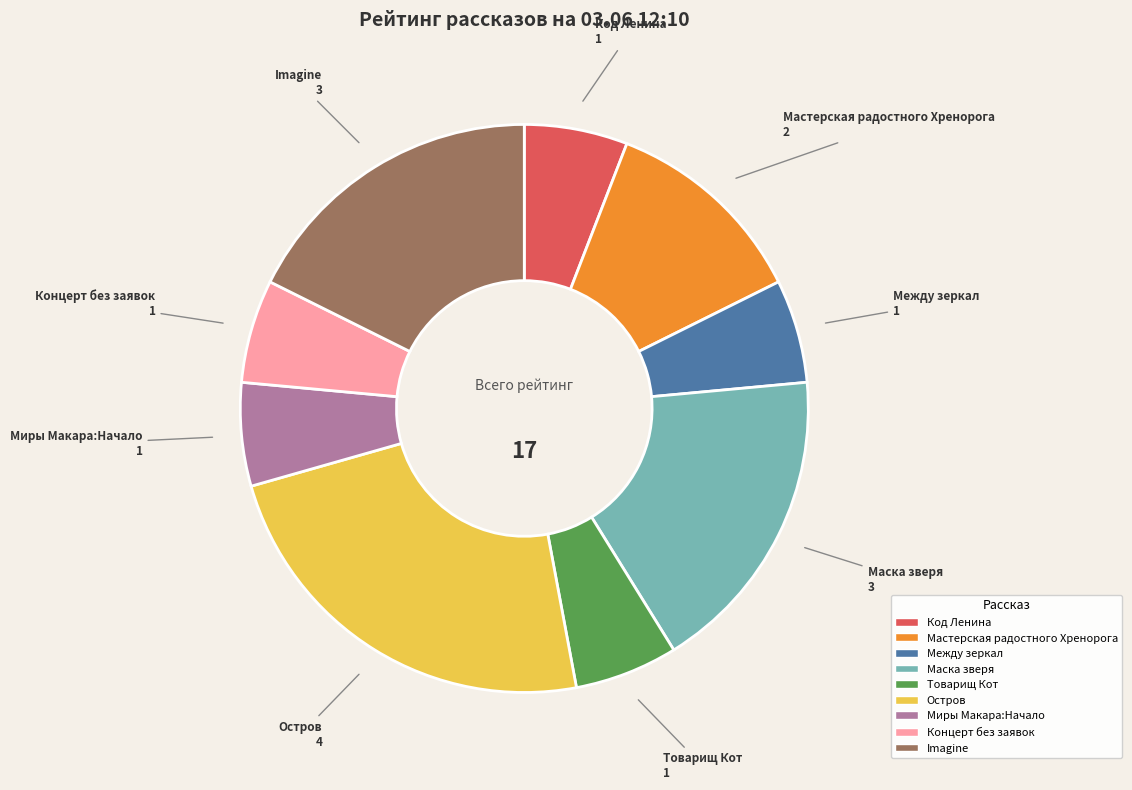

What is the largest slice in the pie chart?

Остров